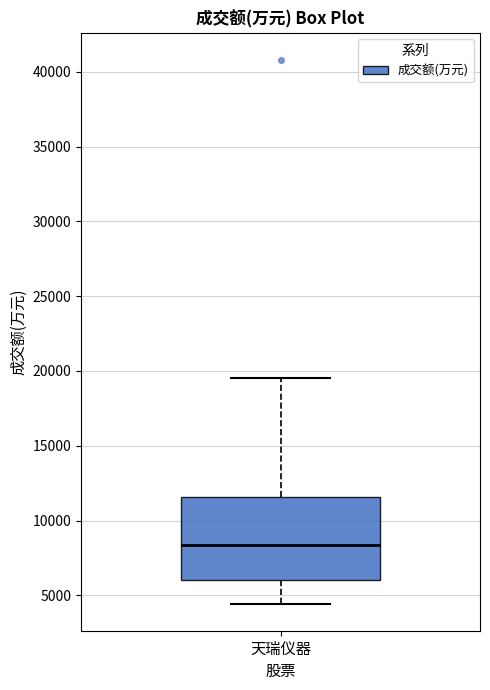

Read this box plot against the y-axis: the position of the median line, the range covered by the box, and the ends of both whiskers. The values are not printed on the chart, so give them approximately, as read against the axis.

median 8500, box 6000 to 11500, whiskers 4500 to 19500